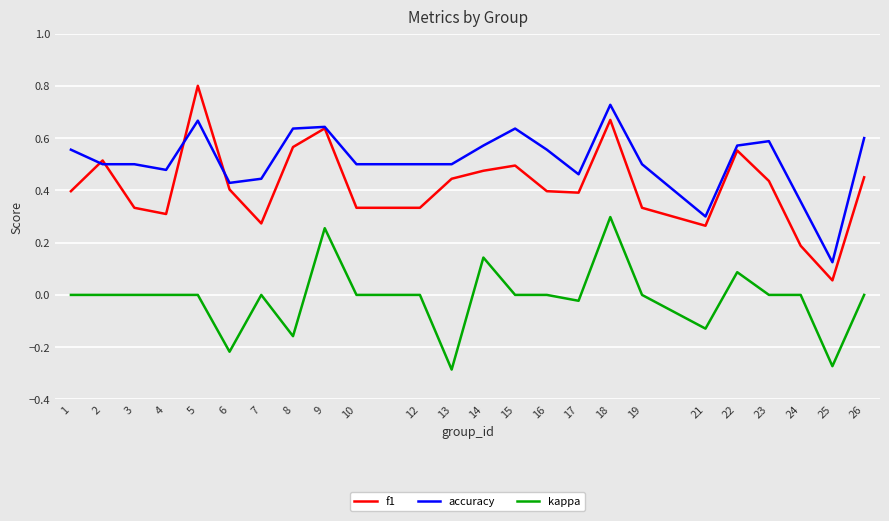

At which category is the sum across all series the highest?

18